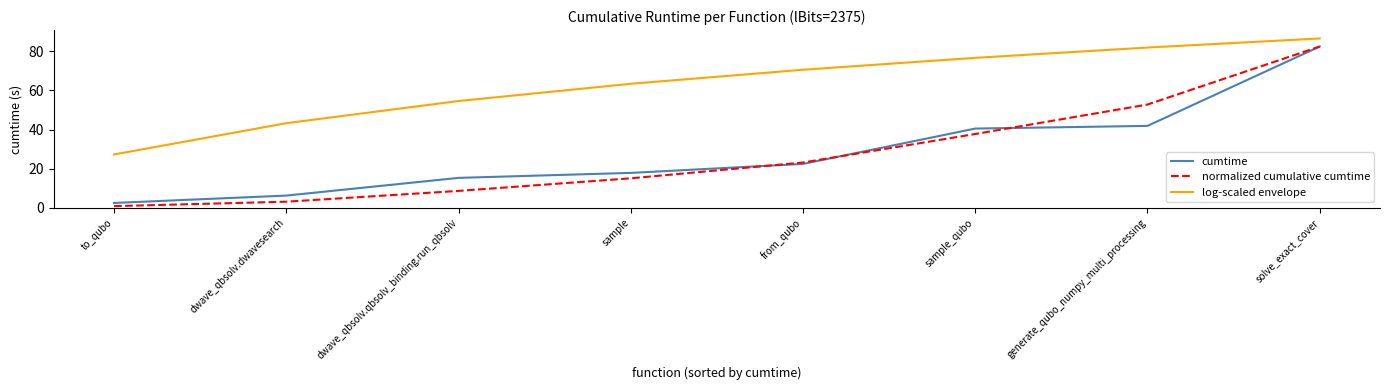

Which series has the widest spread of values?

normalized cumulative cumtime